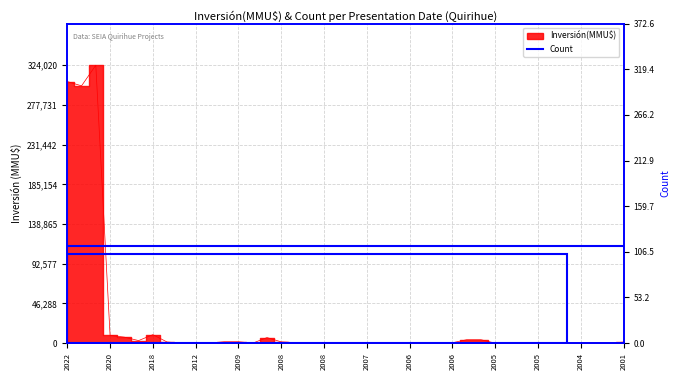

What is the maximum value shown in the chart?

324020